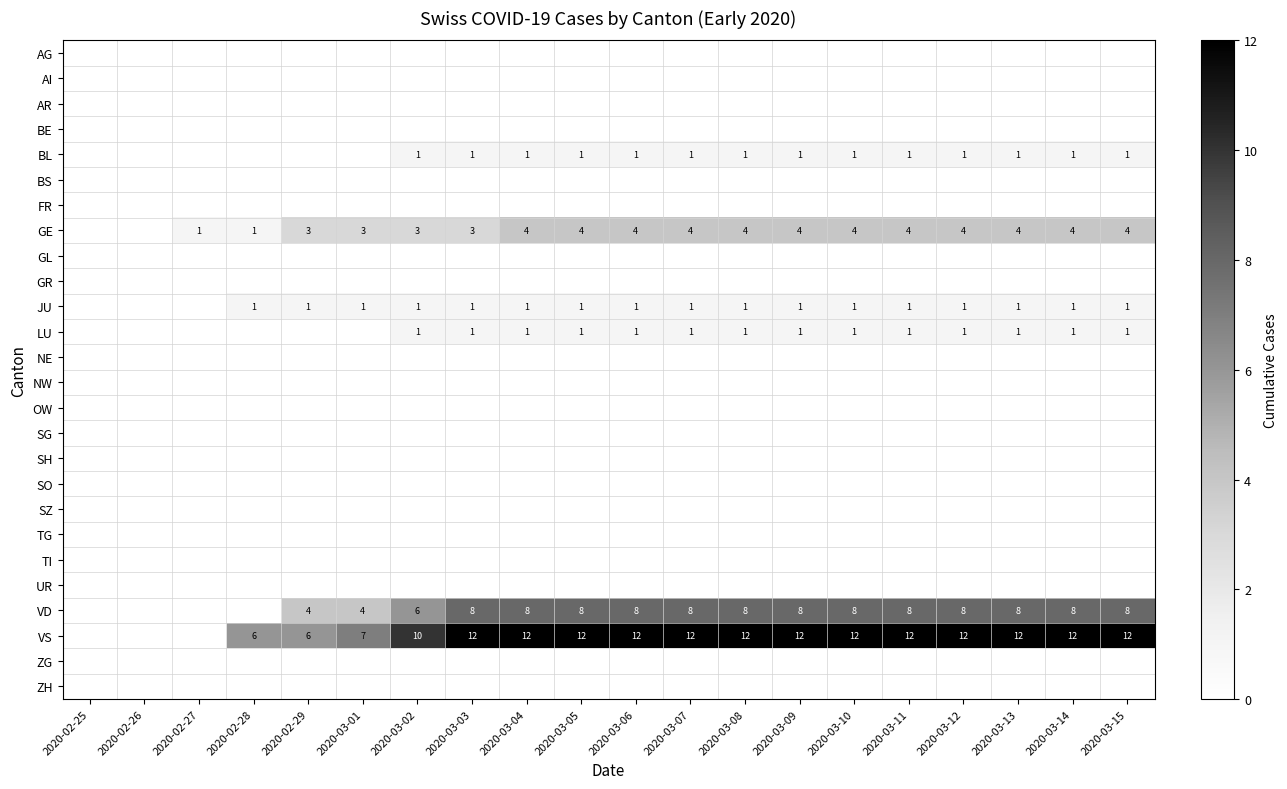

Which series has the largest total across all categories?

VS